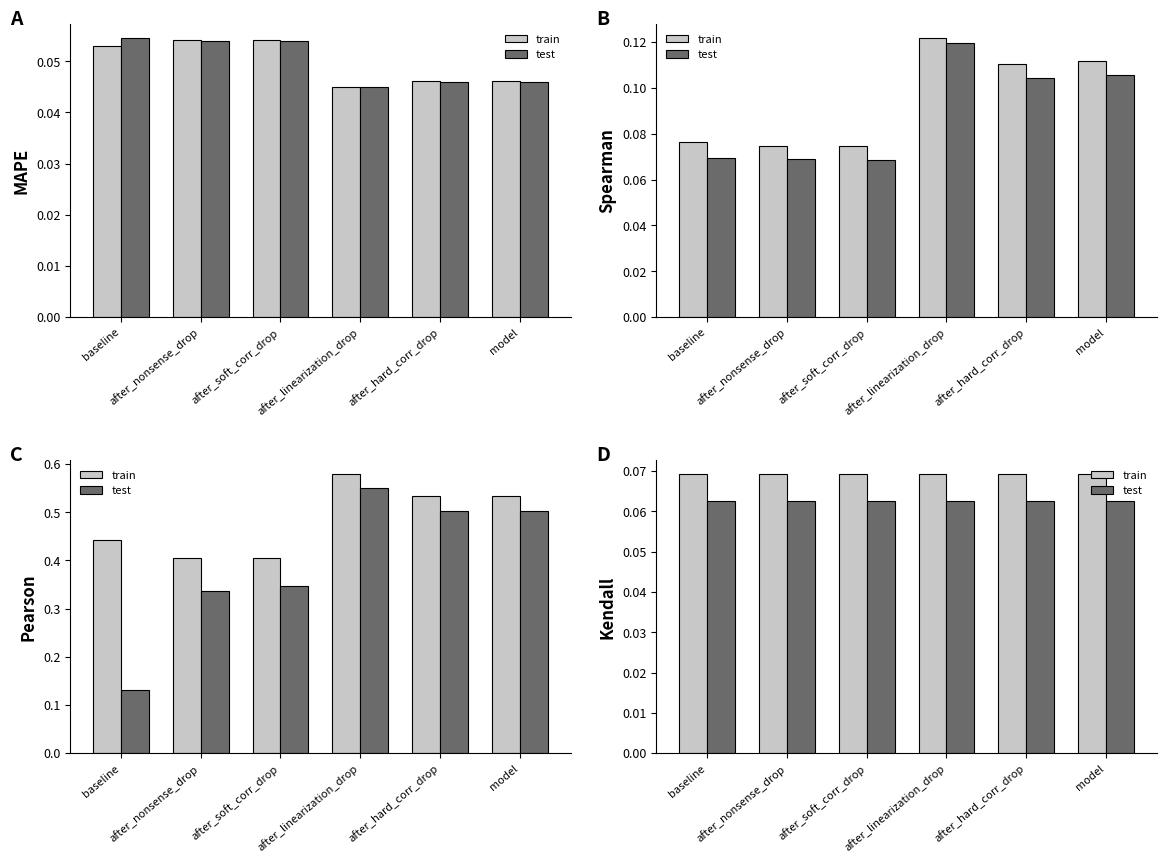

What are all the series names shown in the legend?

train, test